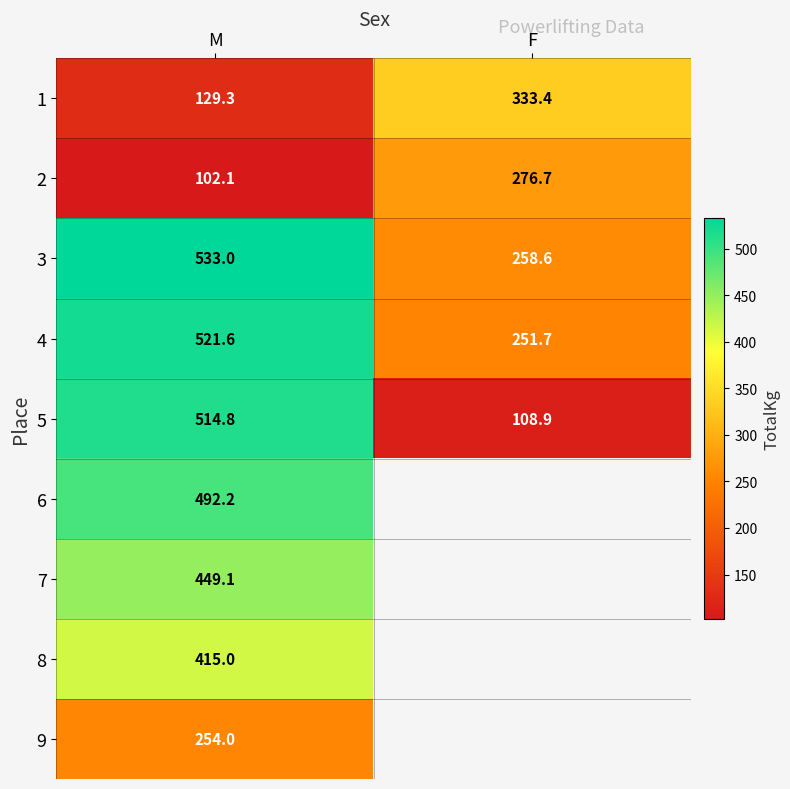

At which category does the chart reach its minimum across all series?

M